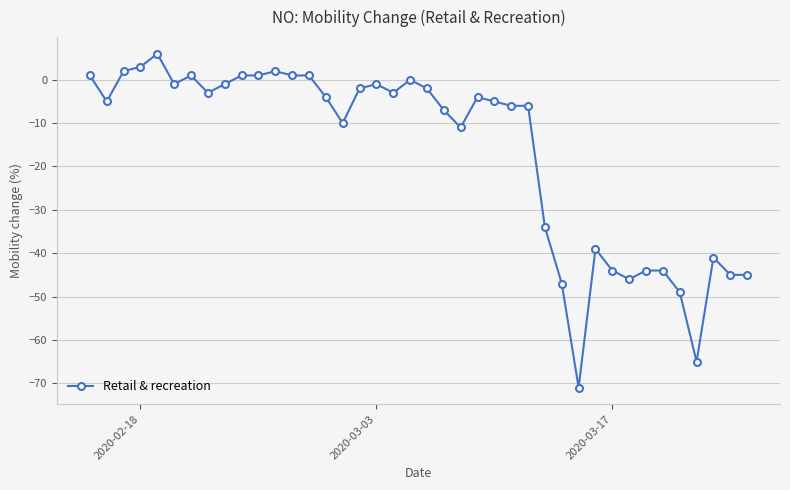

What is the average value?

-17